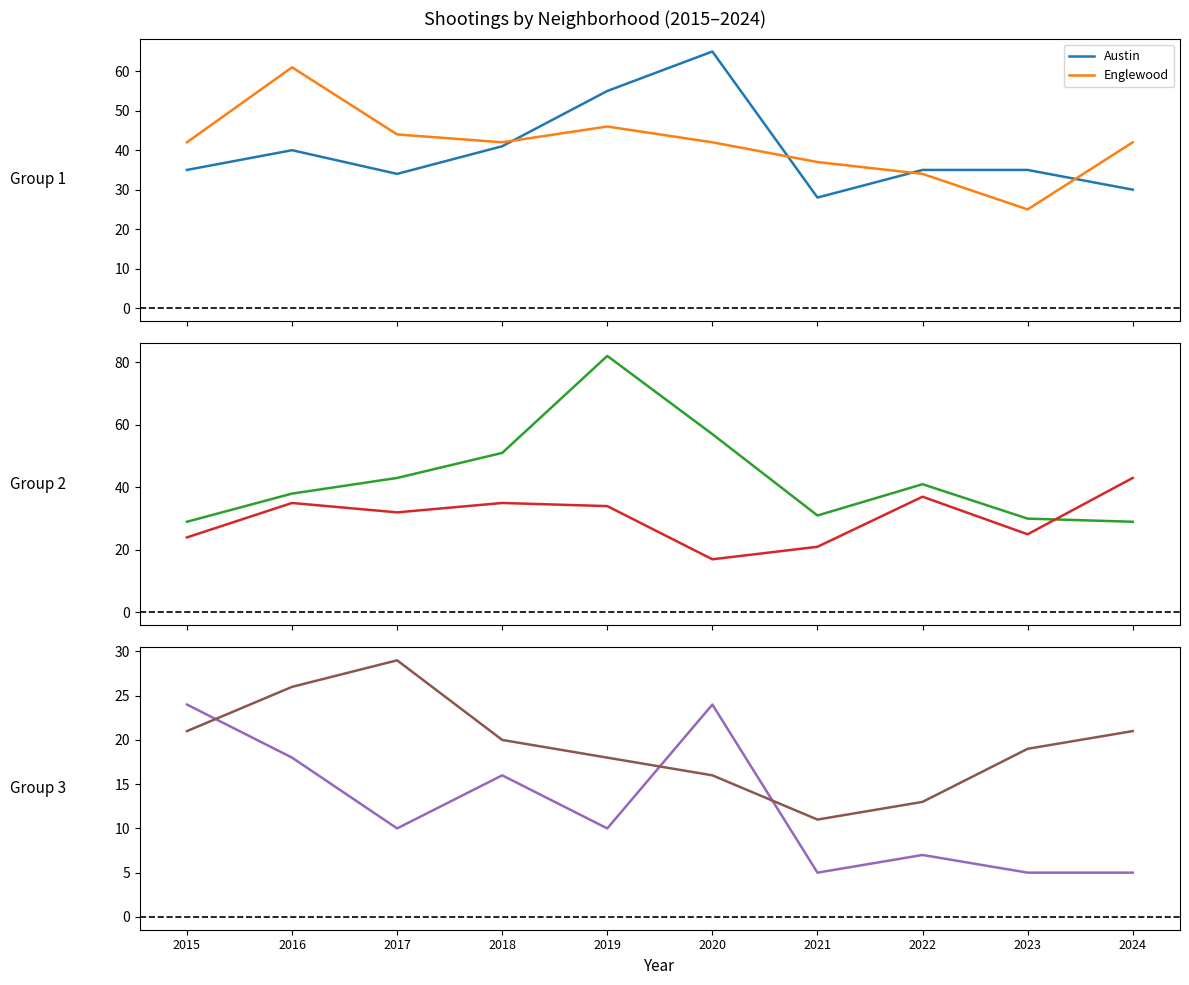

Rank the series by their maximum value, from highest to lowest.

Garfield Park, Austin, Englewood, Grand Crossing, Chatham, Auburn Gresham